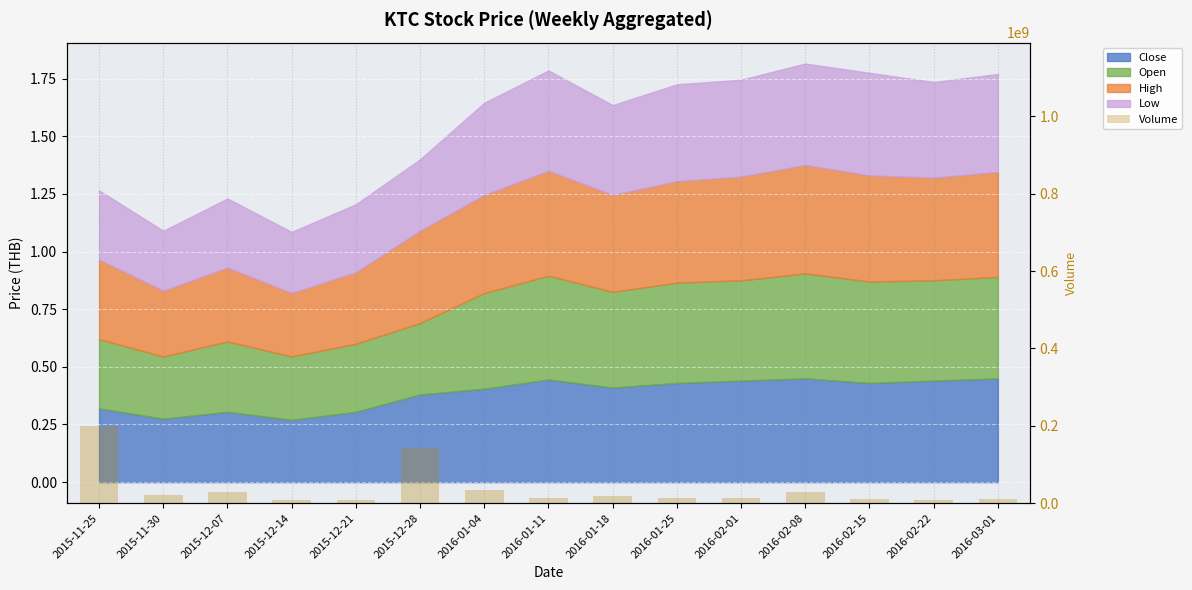

The chart shows a value of 4731765 at 2016-01-18. True or false?

False